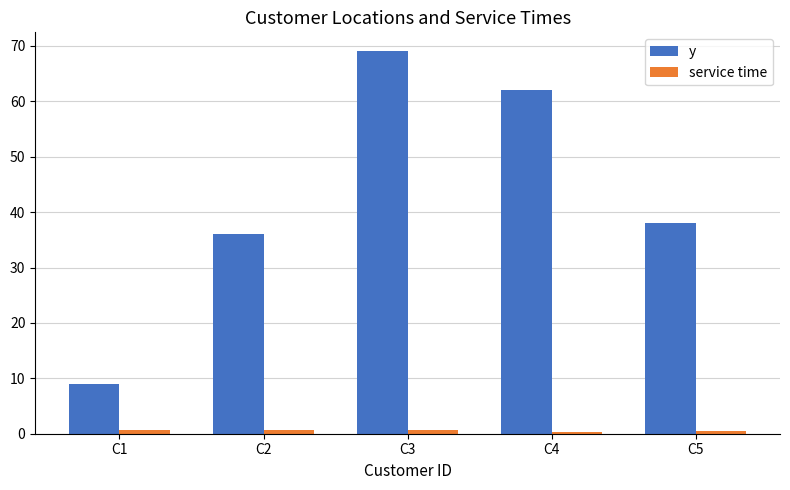

At which label is y closest to 39?

C5